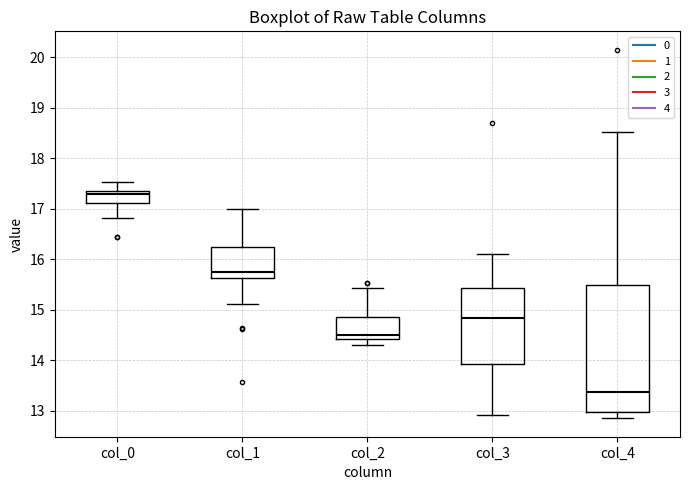

Reading left to right, read every box against the y-axis: the position of its median line, the range the box covers, and the ends of its whiskers. The values are not printed on the chart, so give them approximately, as read against the axis.

col_0: median 17.3, box 17.1 to 17.4, whiskers 16.8 to 17.5
col_1: median 15.7, box 15.6 to 16.2, whiskers 15.1 to 17.0
col_2: median 14.5, box 14.4 to 14.9, whiskers 14.3 to 15.4
col_3: median 14.8, box 13.9 to 15.4, whiskers 12.9 to 16.1
col_4: median 13.4, box 13.0 to 15.5, whiskers 12.9 to 18.5